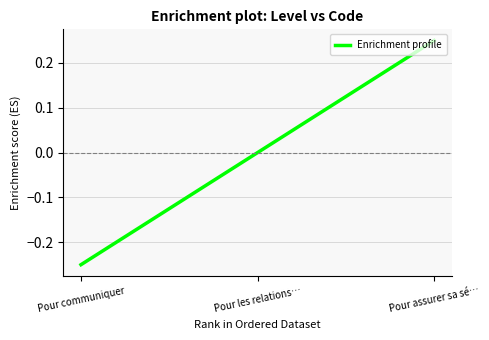

Which category has the highest value across all series?

Pour assurer sa sé…